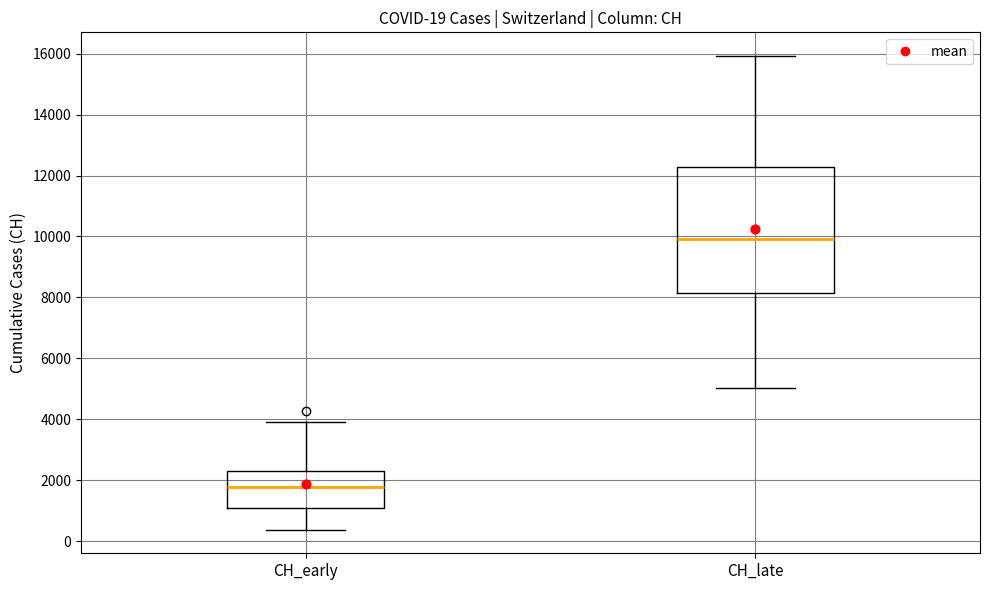

Which box is the tallest, from its lower edge to its upper edge?

CH_late